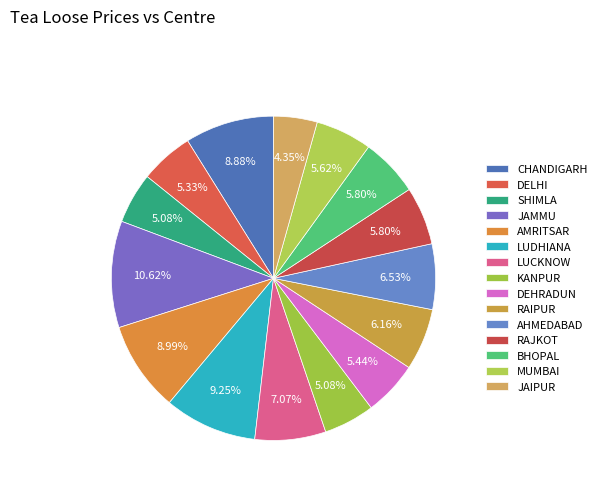

How many segments does this pie chart have?

15